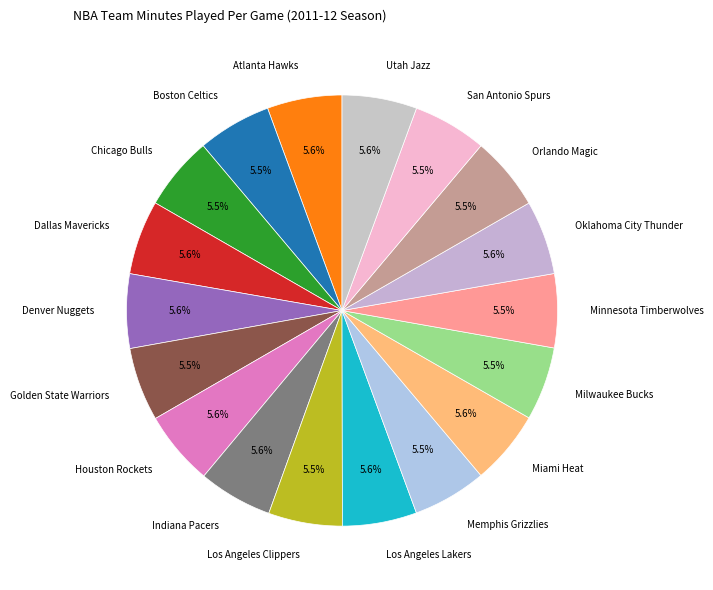

Is there any slice that represents more than half of the pie?

No